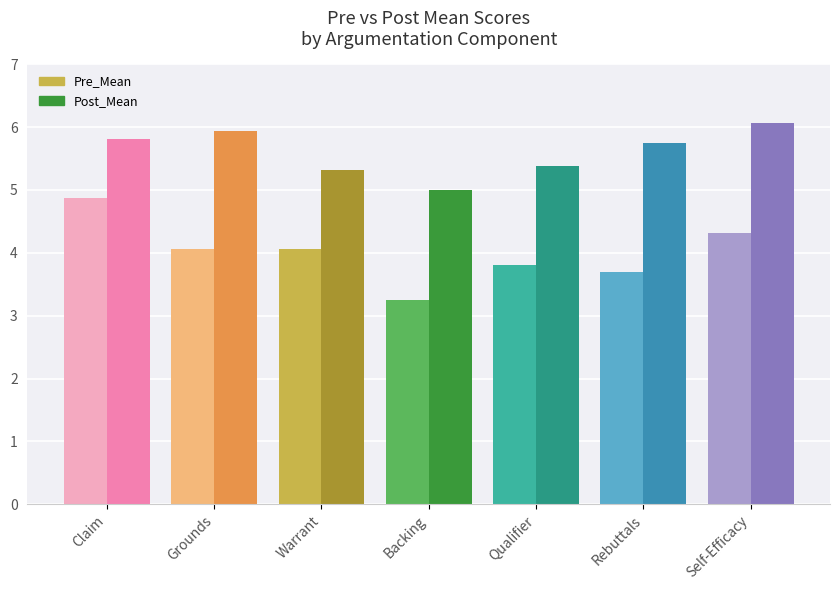

Count the number of data series in this chart.

2